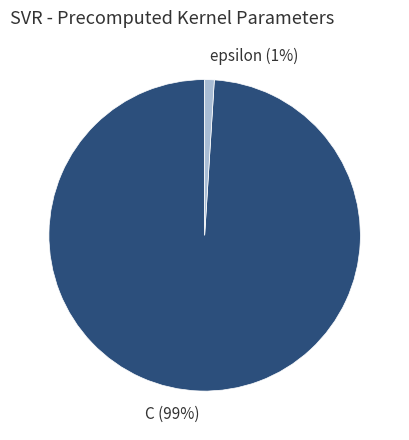

Between C and epsilon, which is larger?

C